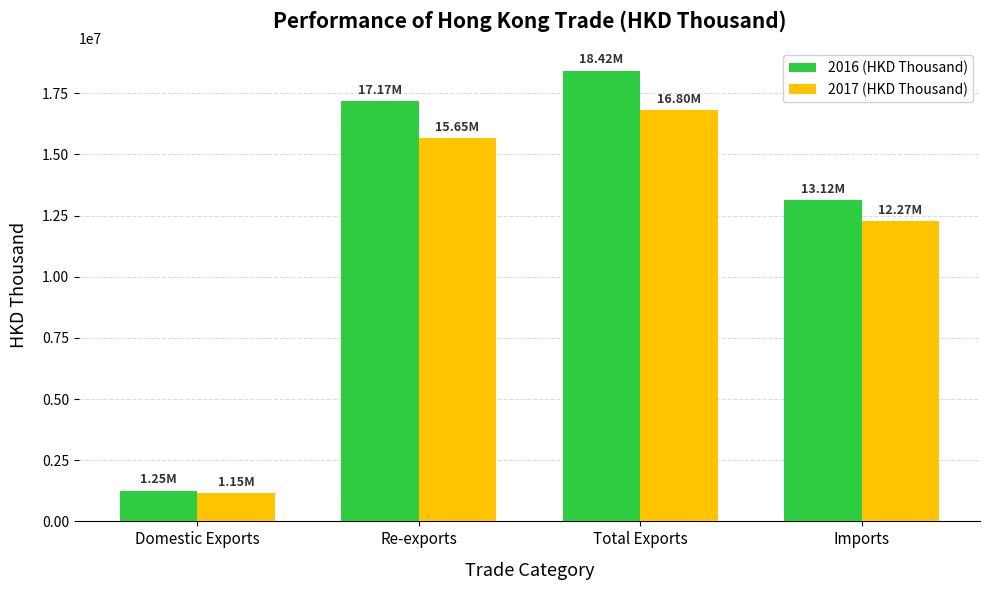

What is the total value across all series at Imports?

25393054.6